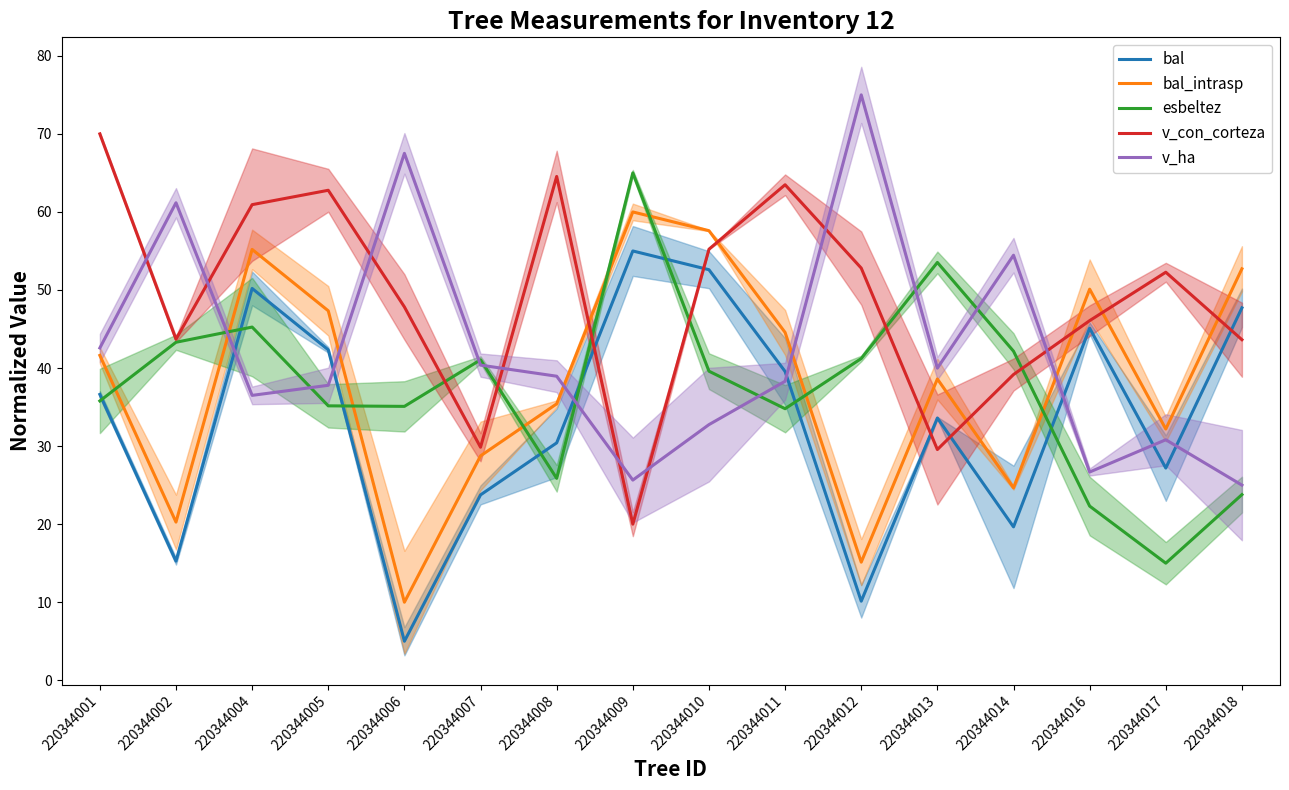

How many times do esbeltez and bal cross each other?

8